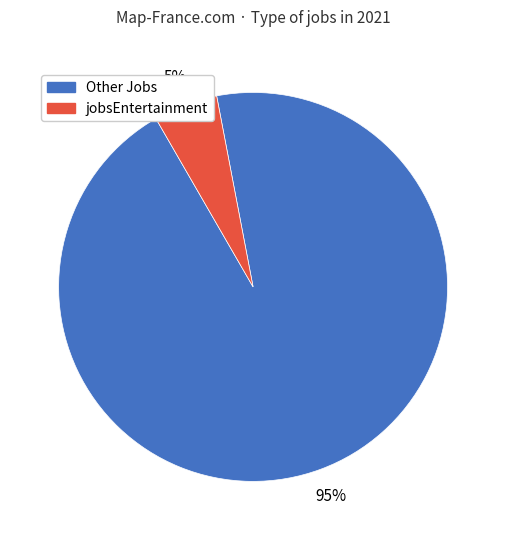

Which category has the biggest portion of the pie?

Other Jobs